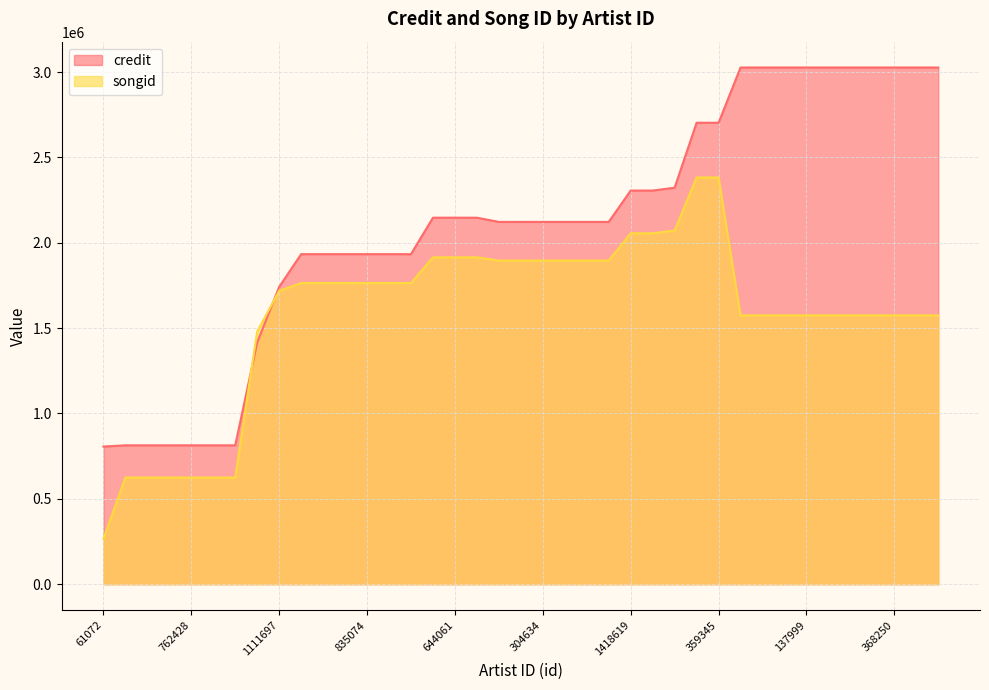

What is the spread (max minus min) of values at 350940?

232275